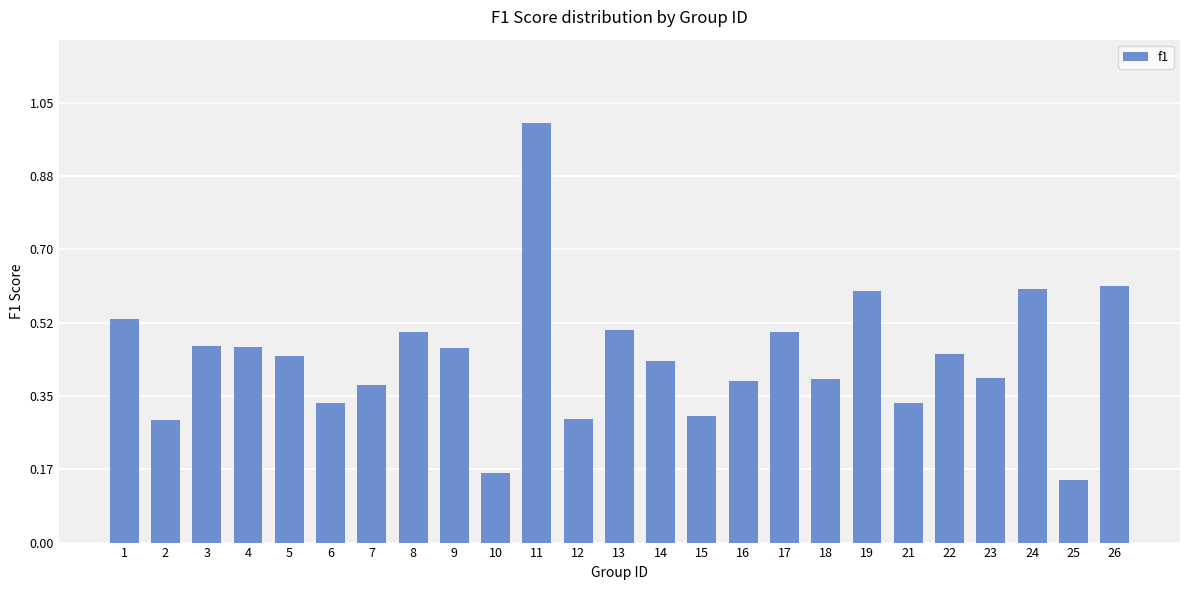

What is the sum of all values?

11.0